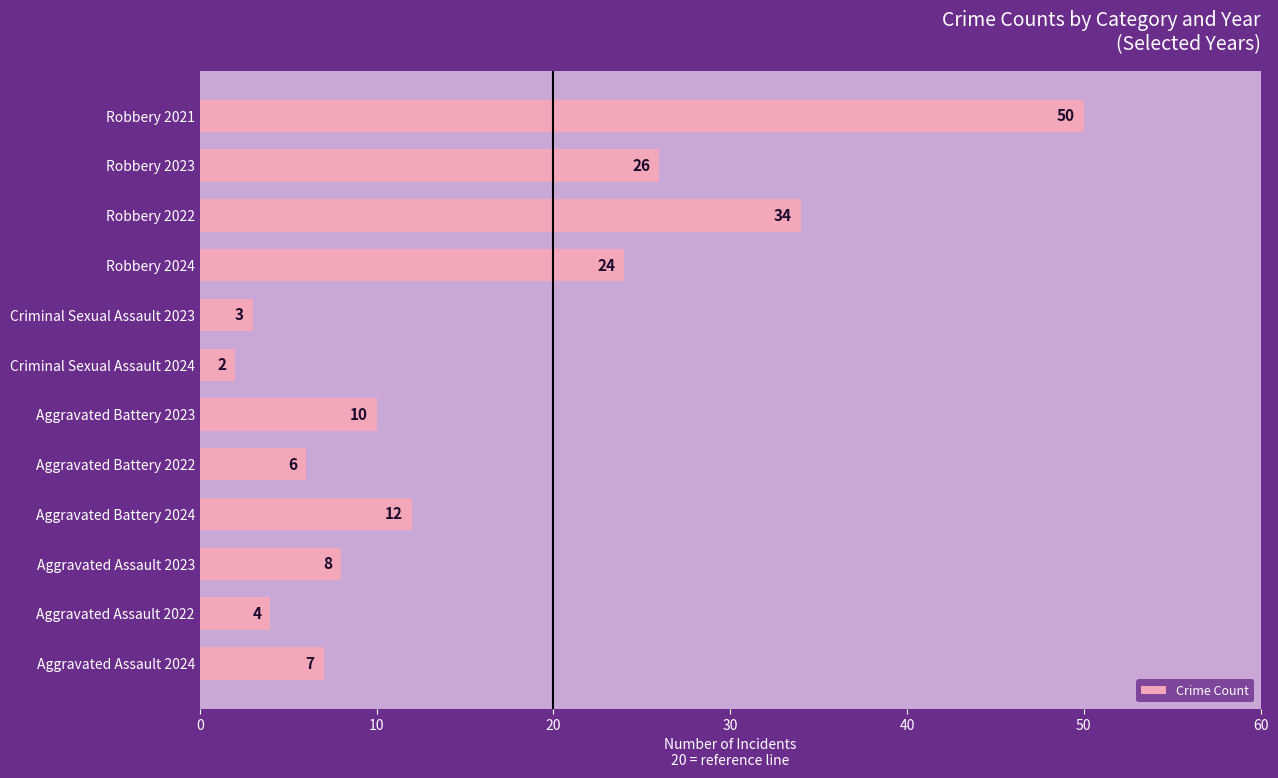

What is the average value?

16